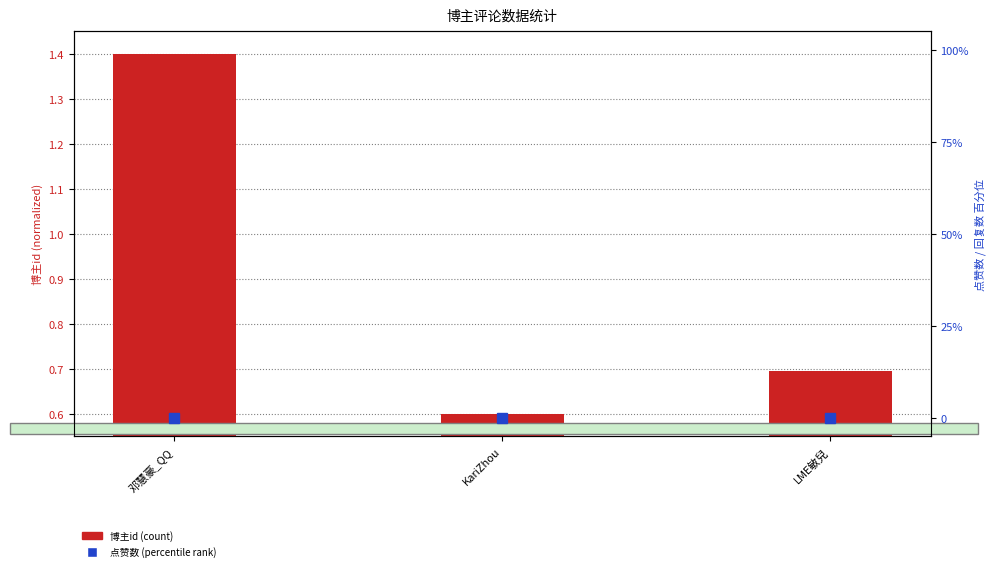

Reading left to right, extract all data points from this chart.

博主id (normalized): 1.4	0.6	0.7
点赞数 (percentile): 0.0	0.0	0.0